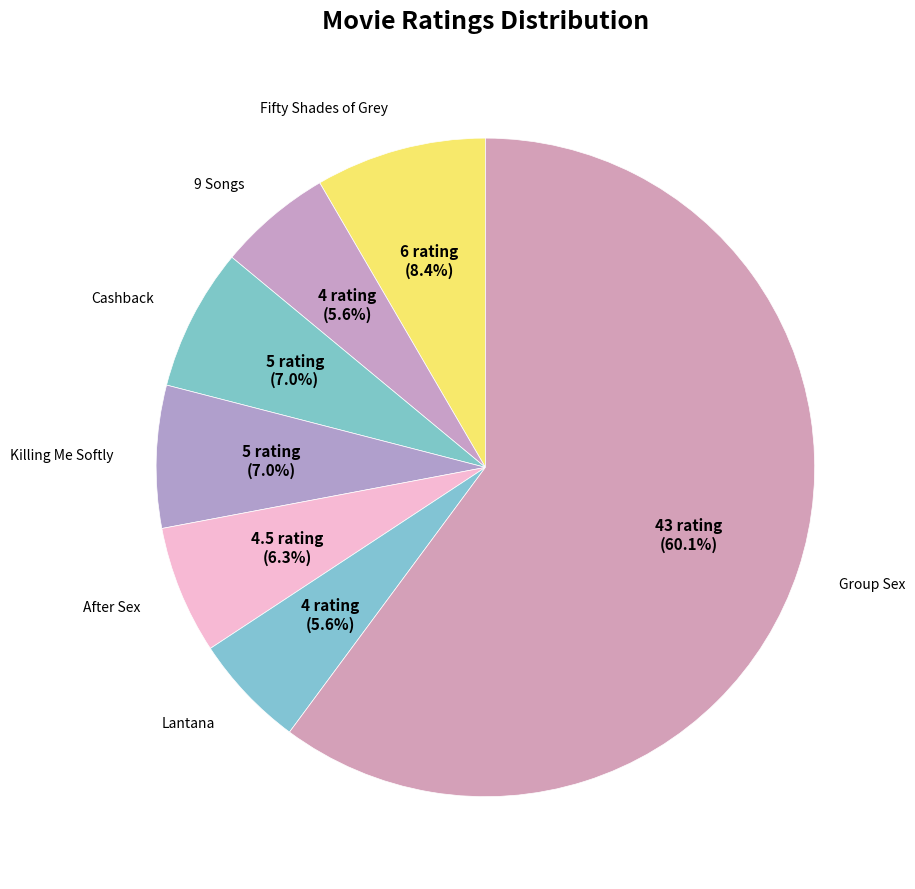

How many slices are in this pie chart?

7